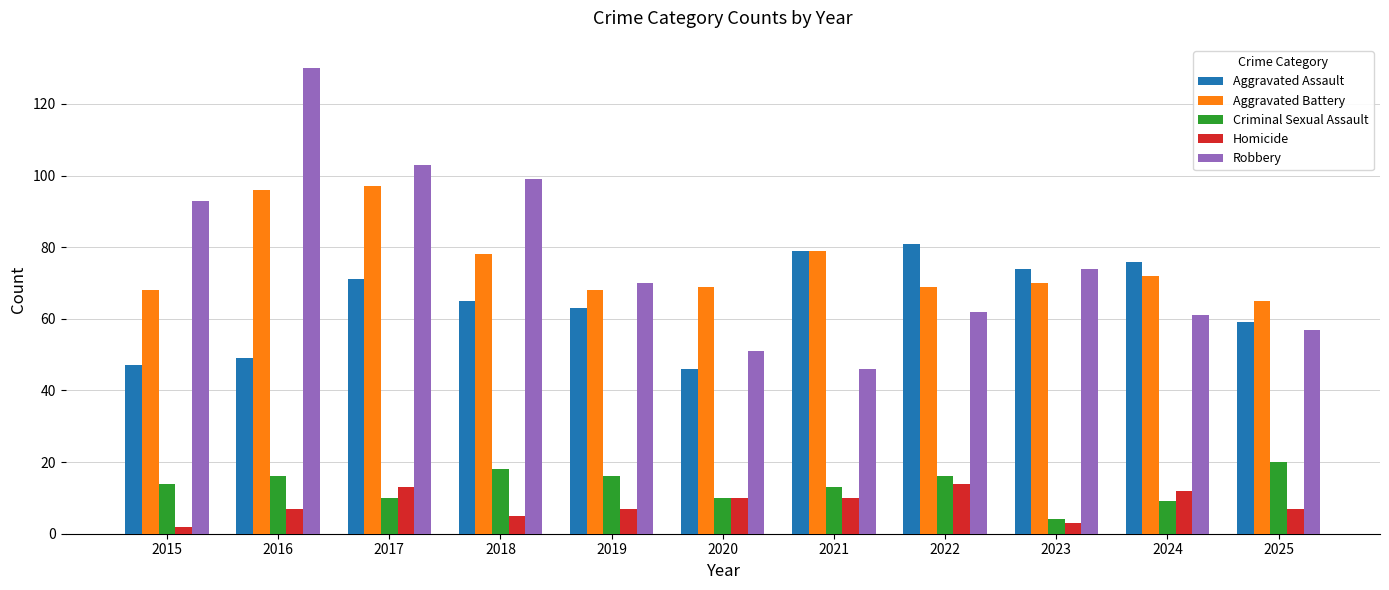

Which series has the largest total across all categories?

Robbery